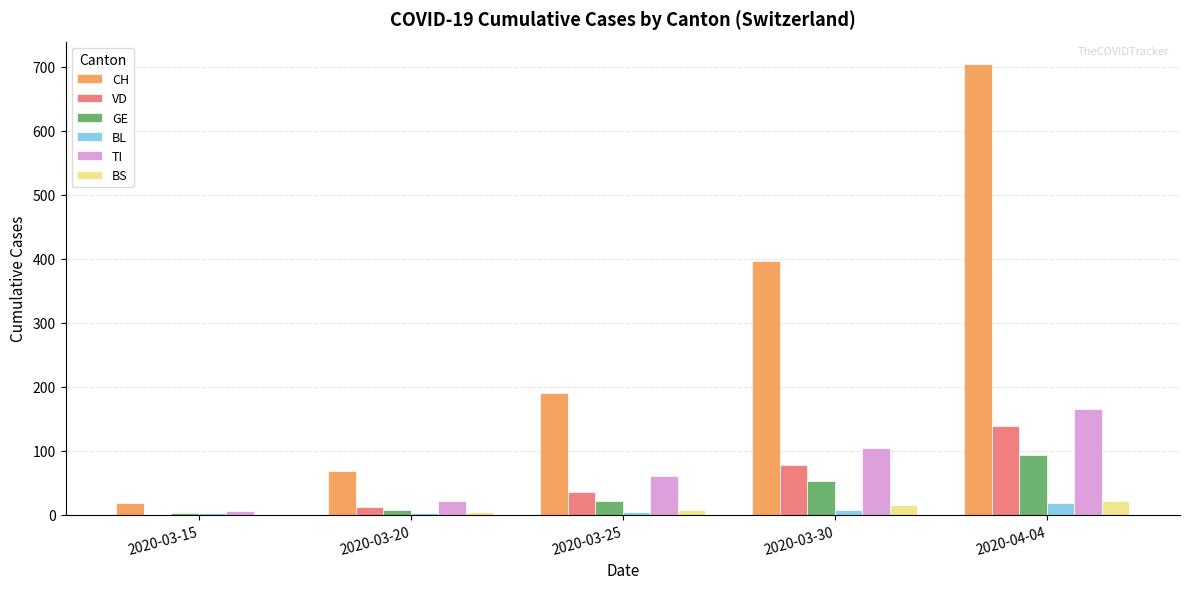

What is the sum of all GE values?

178